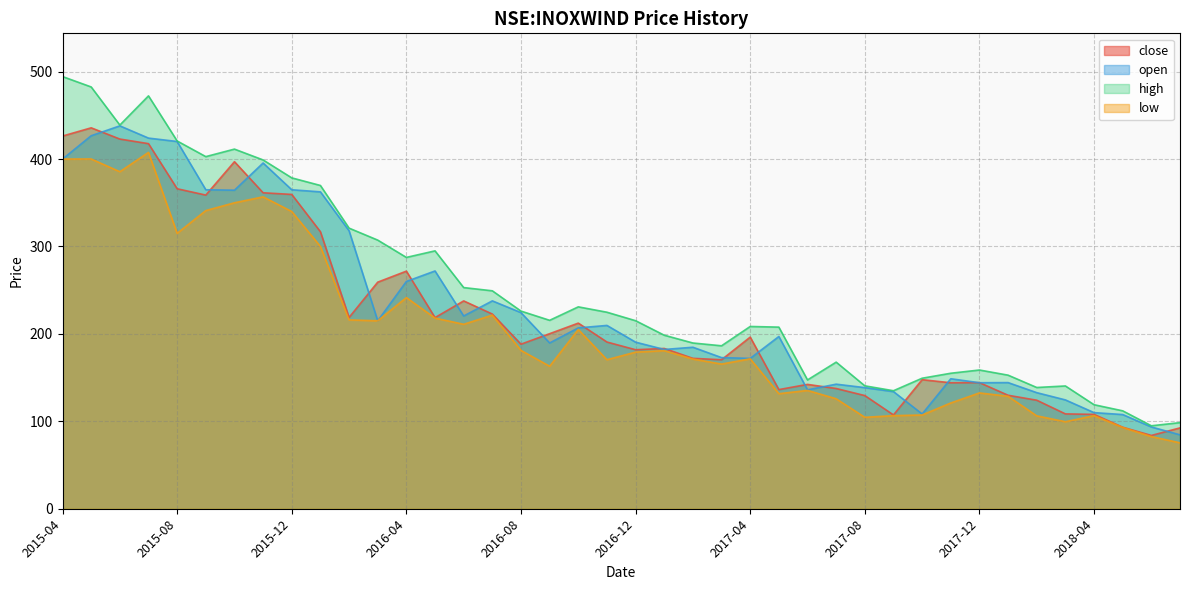

What is the sum of the low values at 2015-05 and 2016-12?

579.2